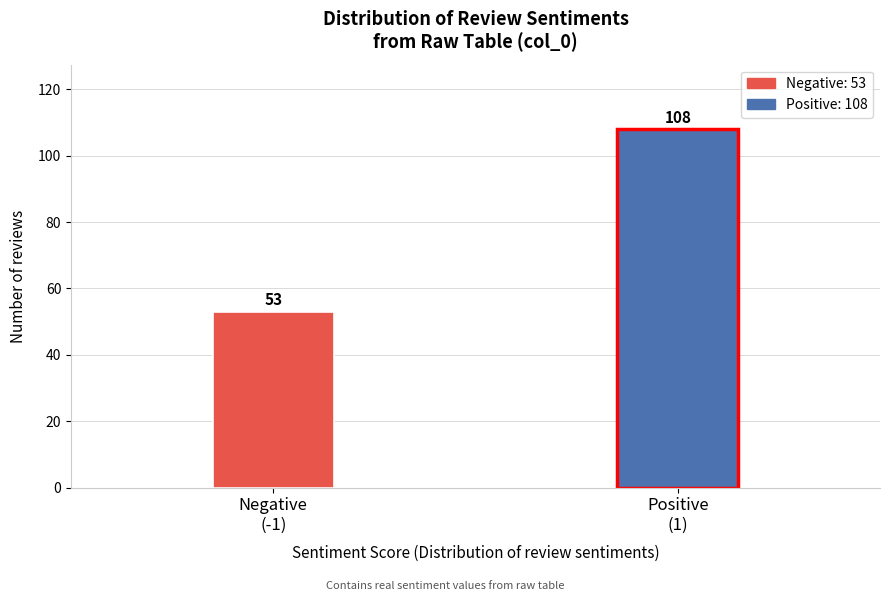

Reading left to right, extract all data points from this chart.

53	108